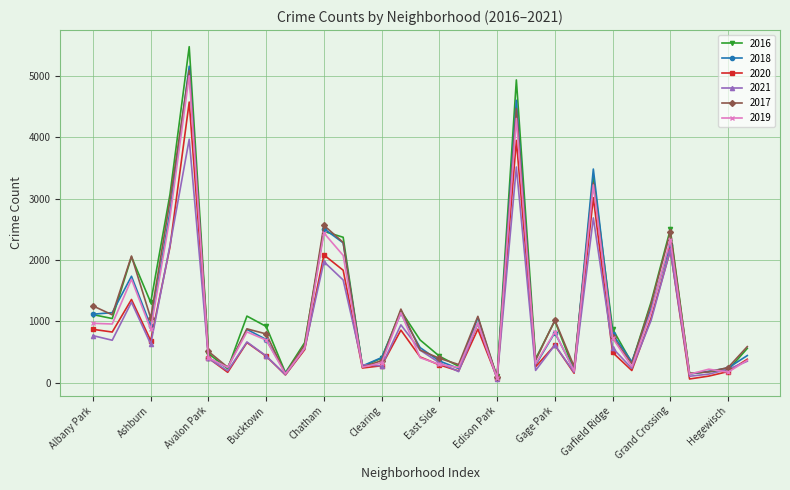

True or false: 2020 has more than 1 points higher than both neighbors.

True